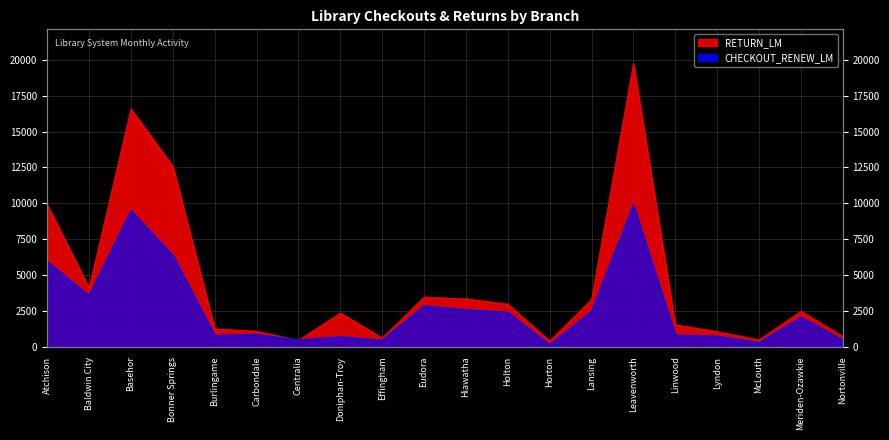

What is the value of the CHECKOUT_RENEW_LM point at the 13th from the left?

129